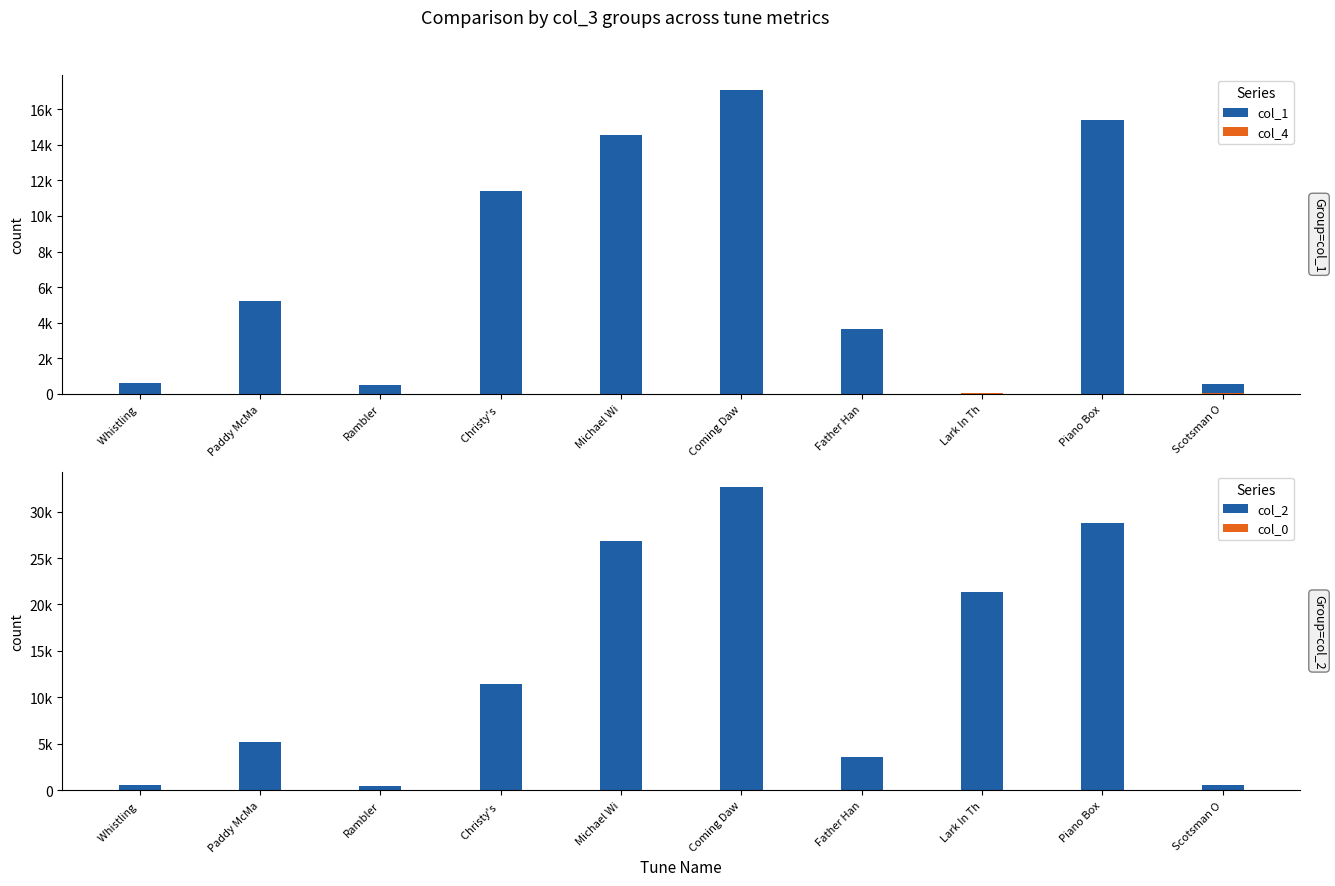

At Michael Wi, list the series in order from smallest to largest.

col_4, col_0, col_1, col_2